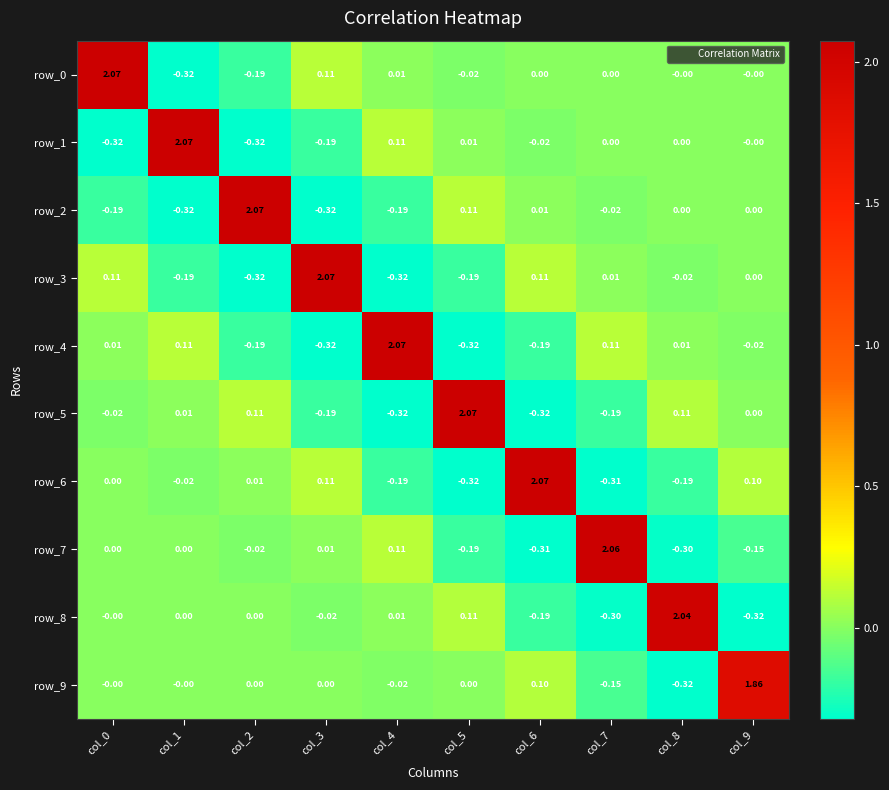

Is the value of row_7 at col_2 greater than the value of row_3 at col_9?

No